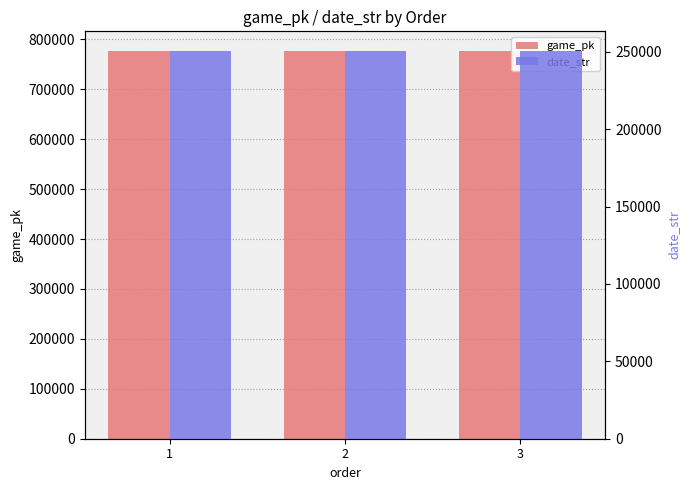

At how many categories does at least one series exceed 317878?

3